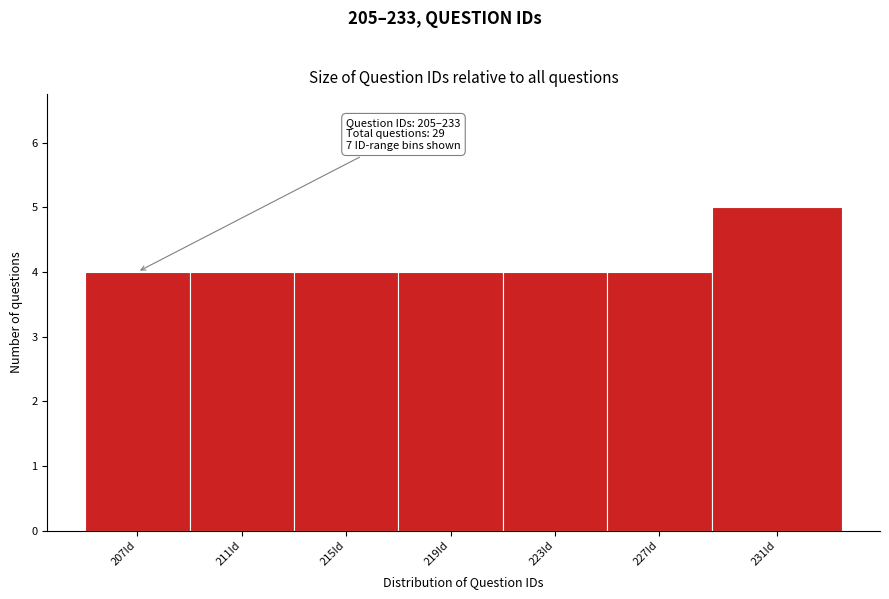

Reading left to right, transcribe all the data shown in this chart.

207Id=4	211Id=4	215Id=4	219Id=4	223Id=4	227Id=4	231Id=5